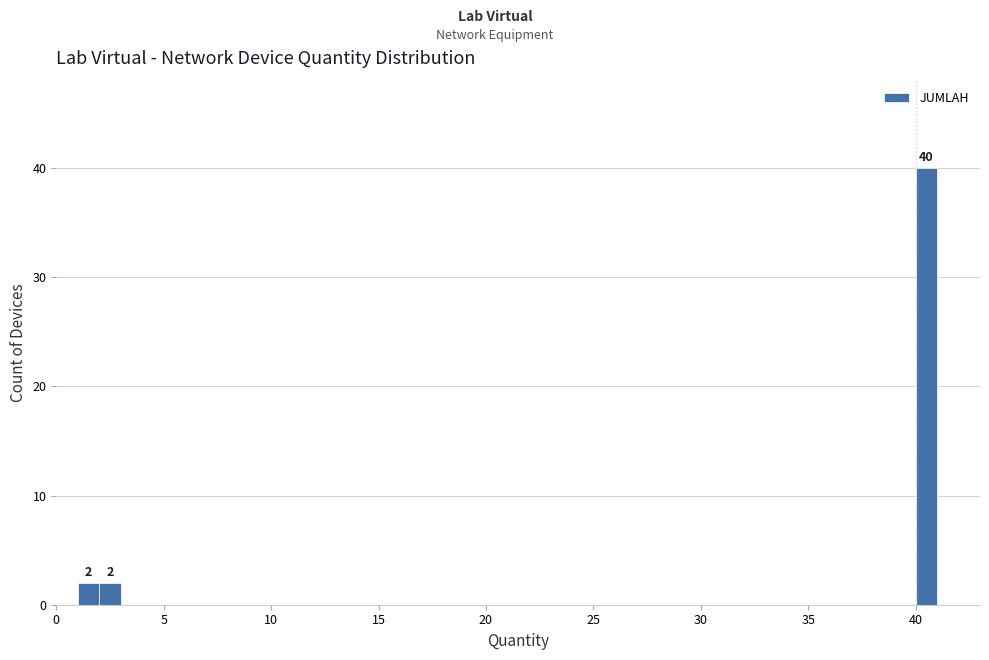

Read against the x-axis, roughly where is the centre of the tallest bar?

40.5